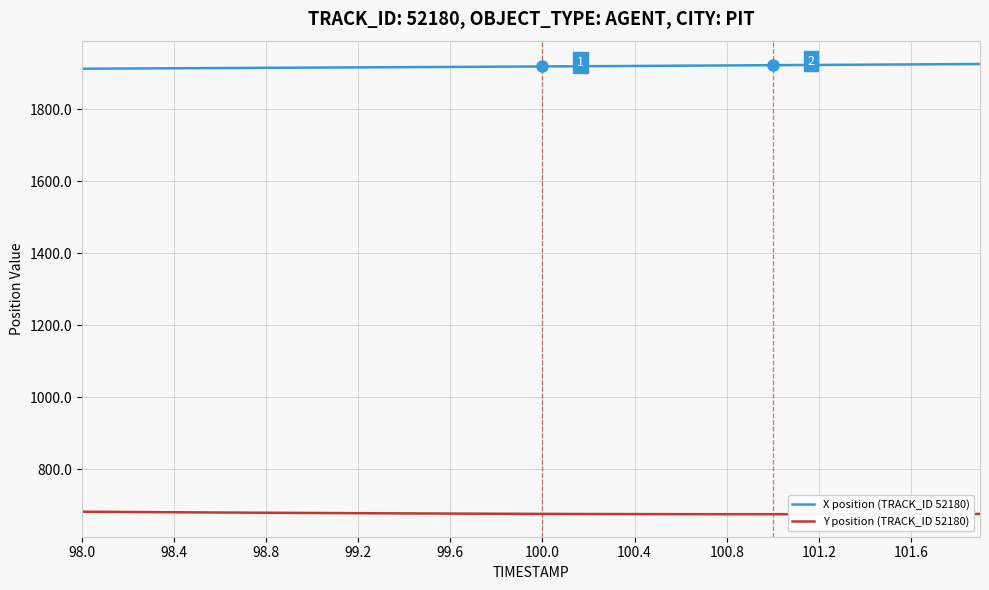

Which series has the largest total across all categories?

X position (TRACK_ID 52180)